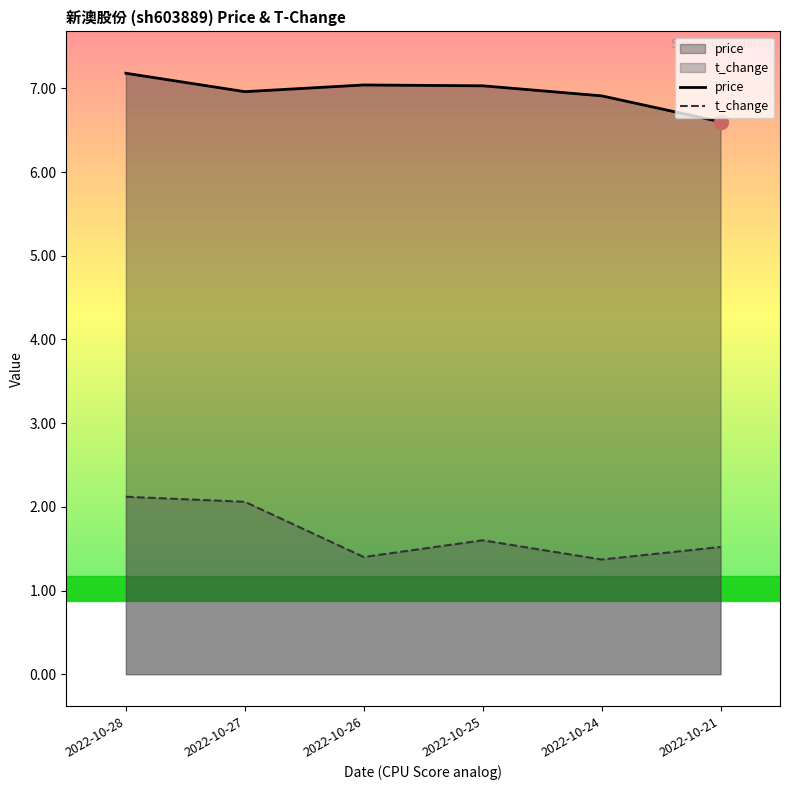

Is the value of t_change at 2022-10-26 greater than the value of price at 2022-10-25?

No